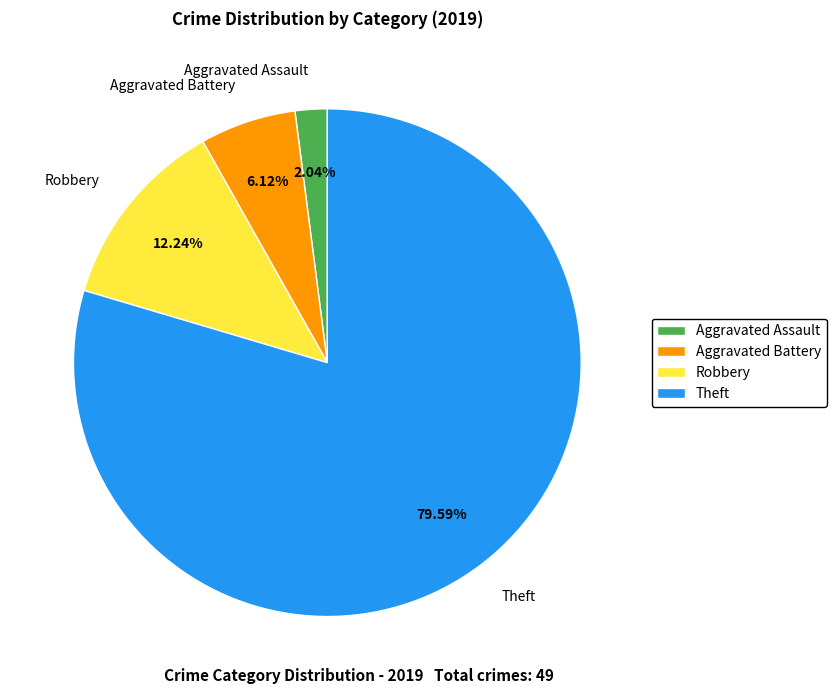

What percentage is NOT represented by Theft?

20.4%